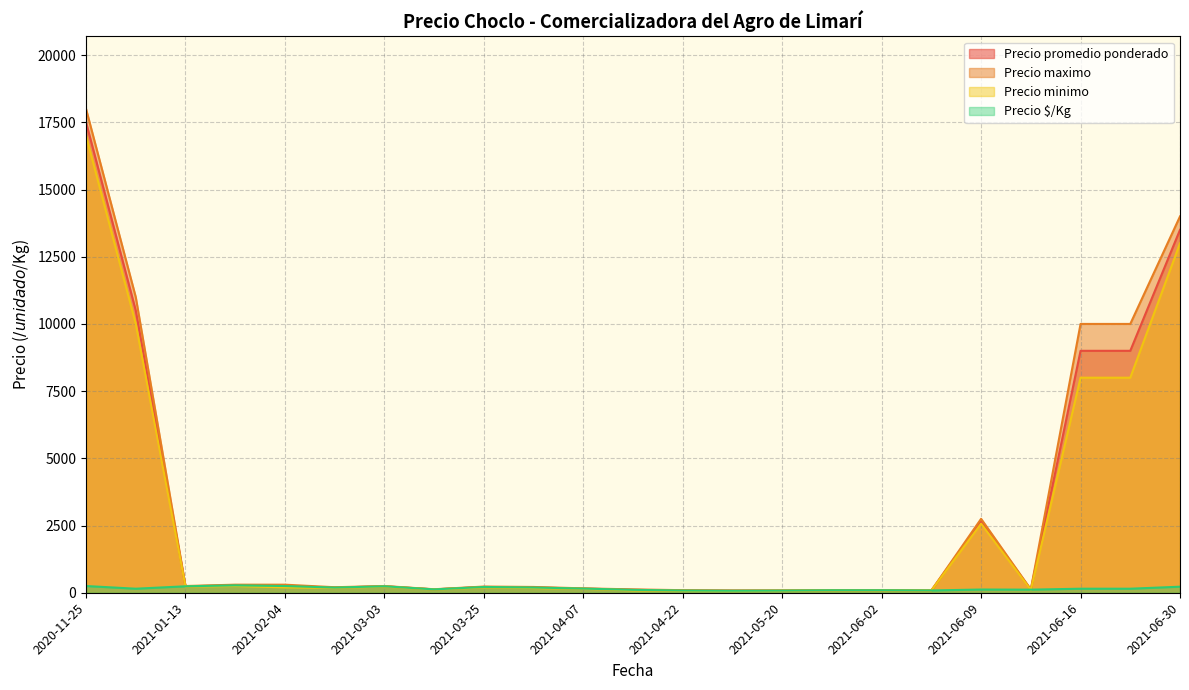

At how many categories does at least one series exceed 1614?

6